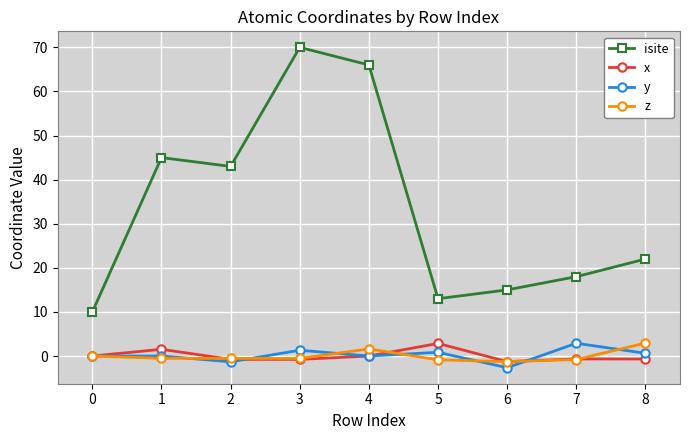

What is the average value of the y series?

0.2